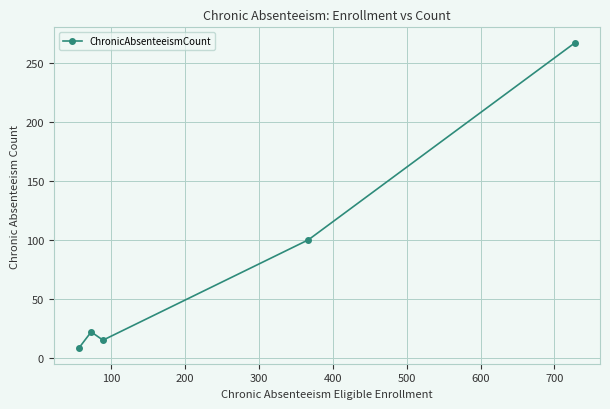

How many points are lower than both their immediate neighbors (excluding endpoints)?

1